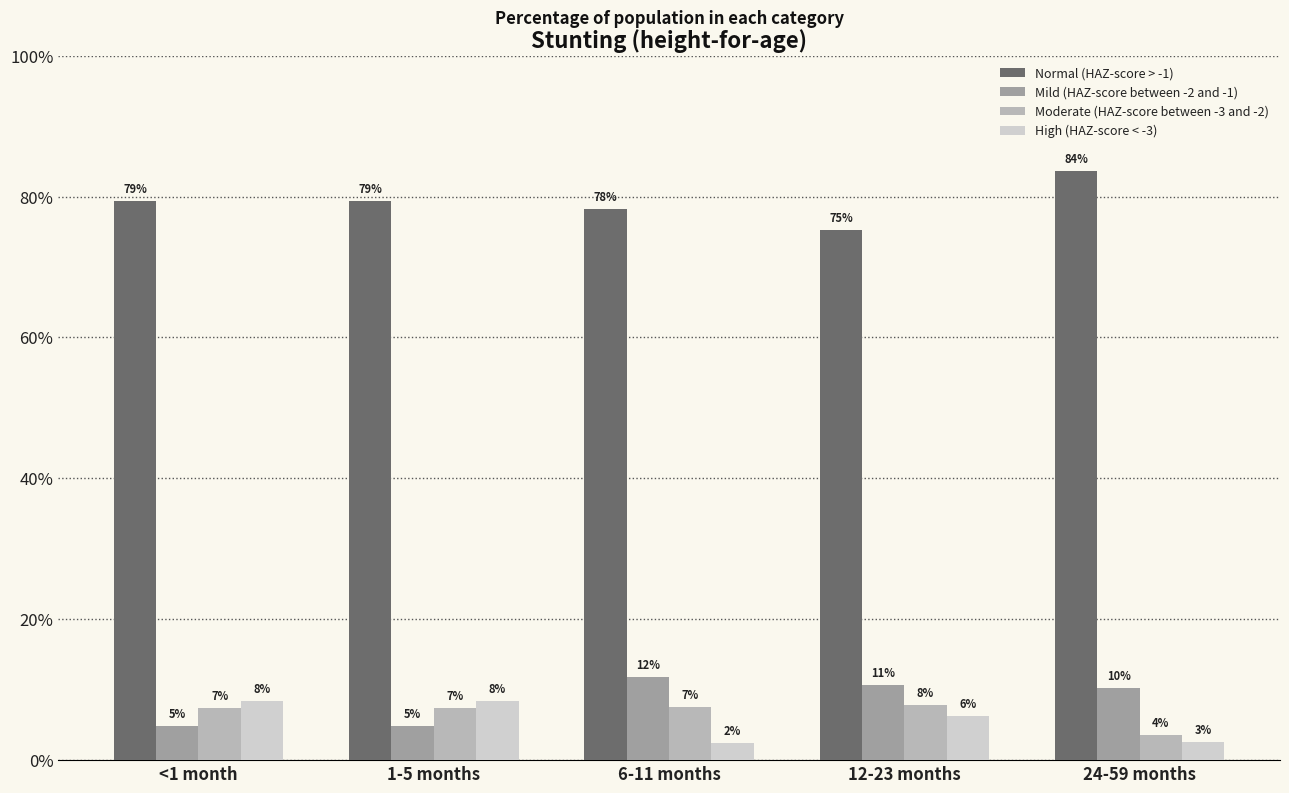

What are all the series names shown in the legend?

Normal (HAZ-score > -1), Mild (HAZ-score between -2 and -1), Moderate (HAZ-score between -3 and -2), High (HAZ-score < -3)